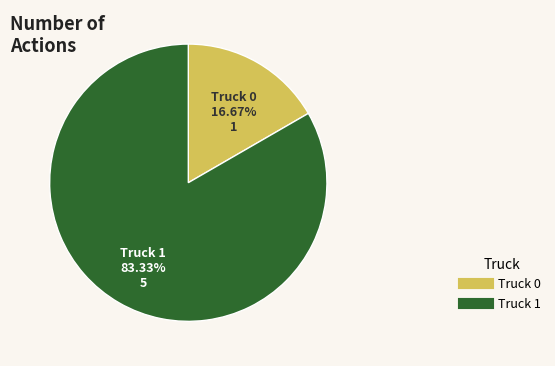

Which has a higher value, Truck 0 or Truck 1?

Truck 1